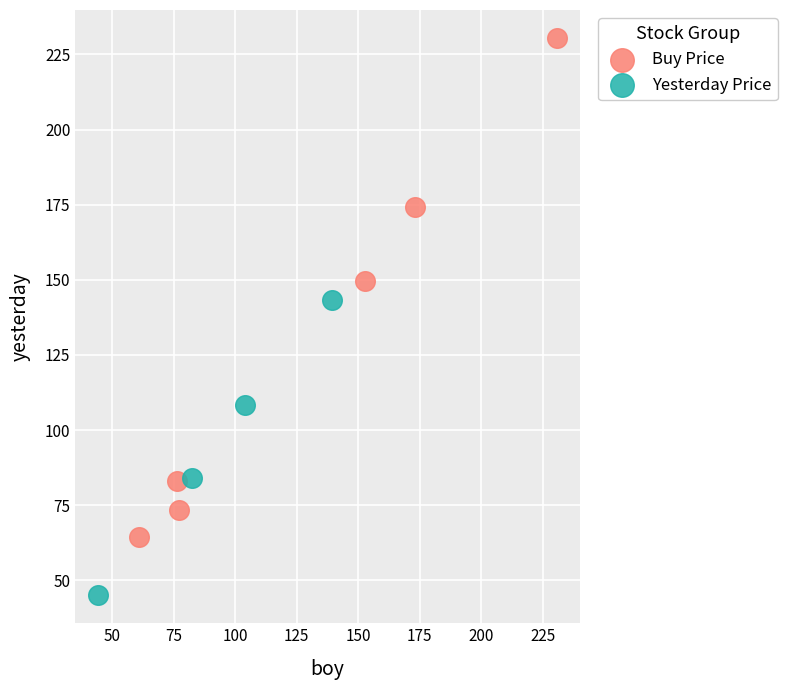

Which series has the widest spread of Y values?

Buy Price